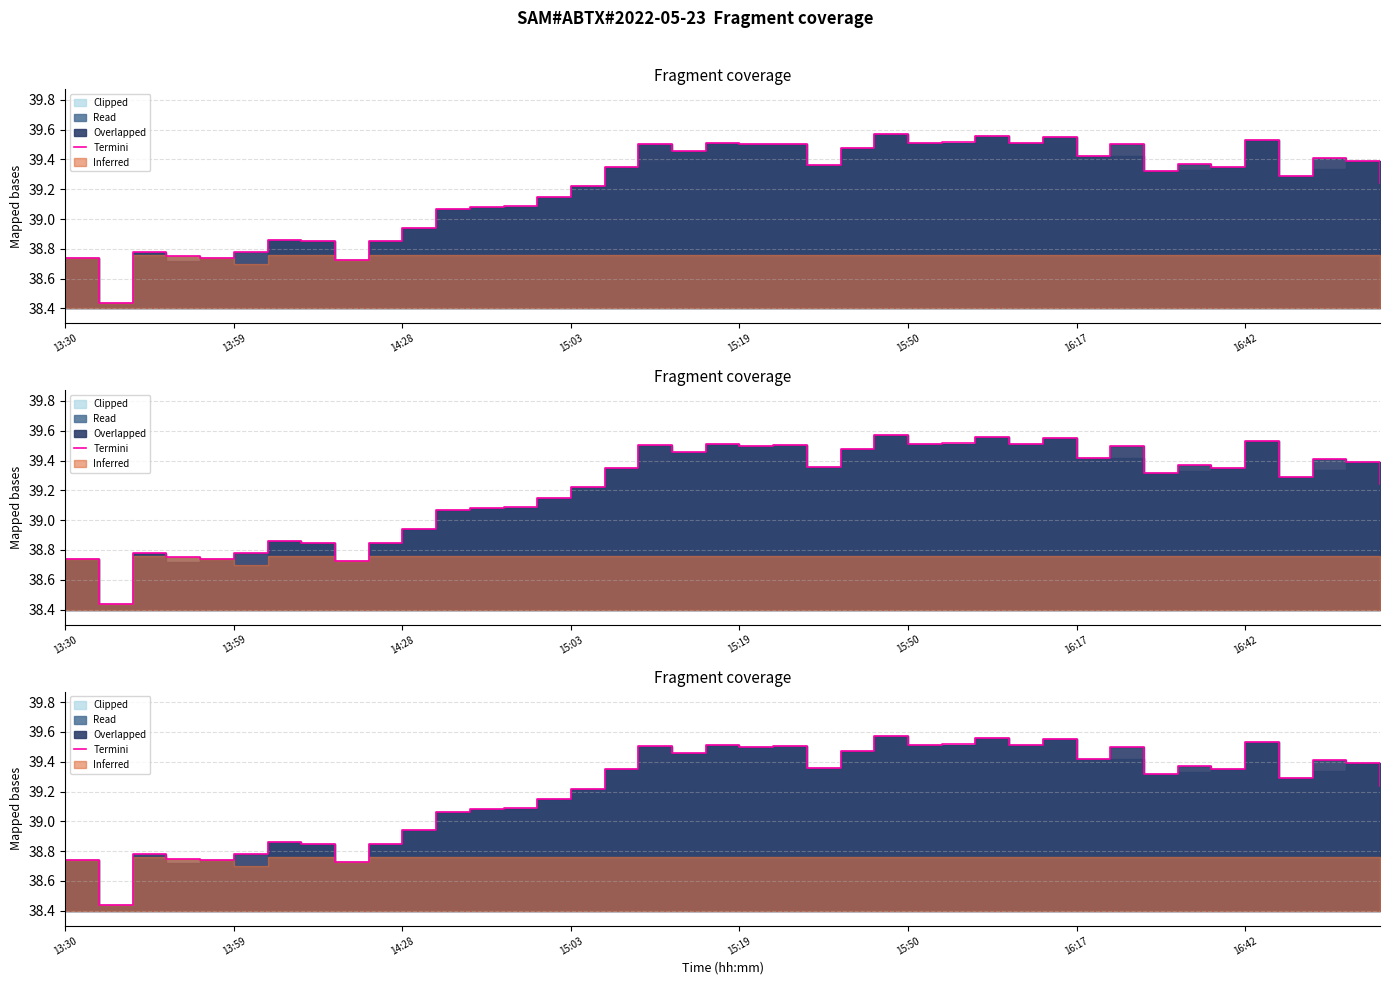

Approximately how many times larger is the value at 12 compared to 35?

1.0